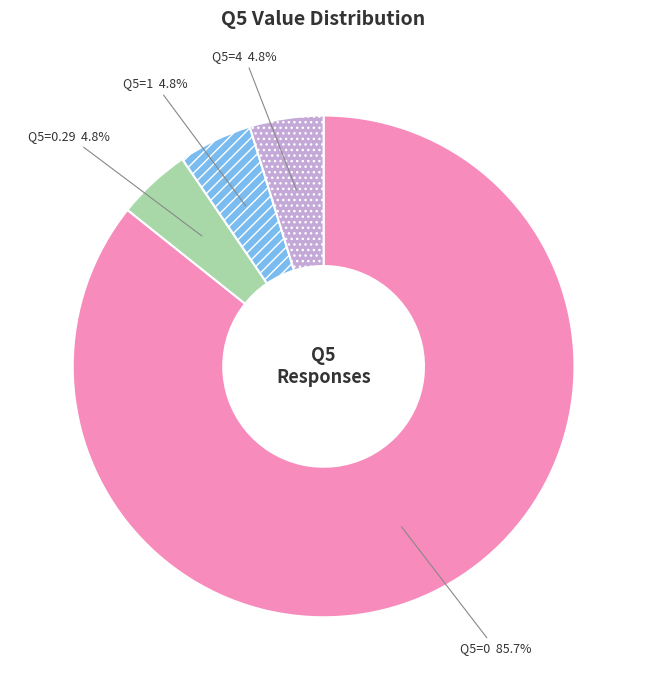

What portion of the pie excludes Q5=0.29?

95.2%